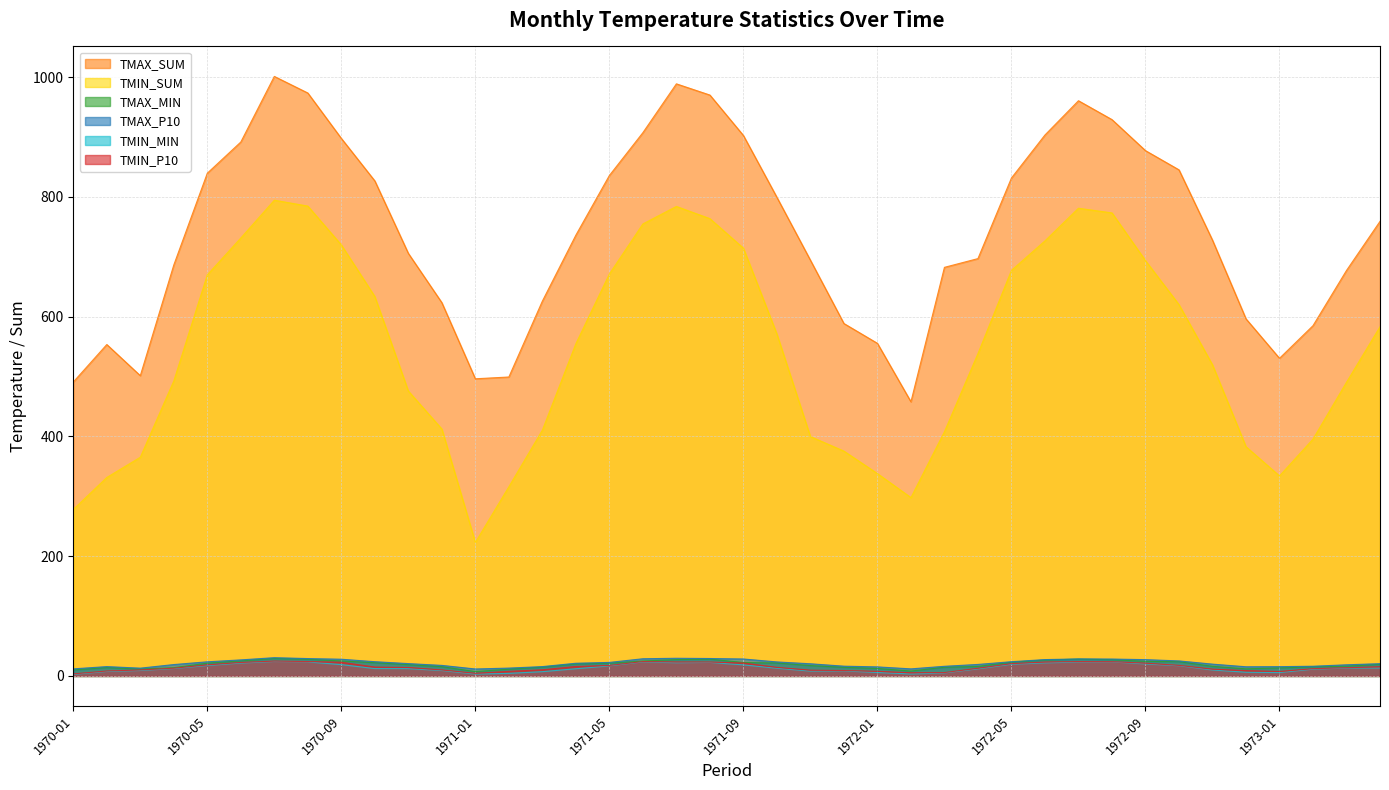

What is the difference between the TMIN_P10 values at 1971-02 and 1972-07?

16.3